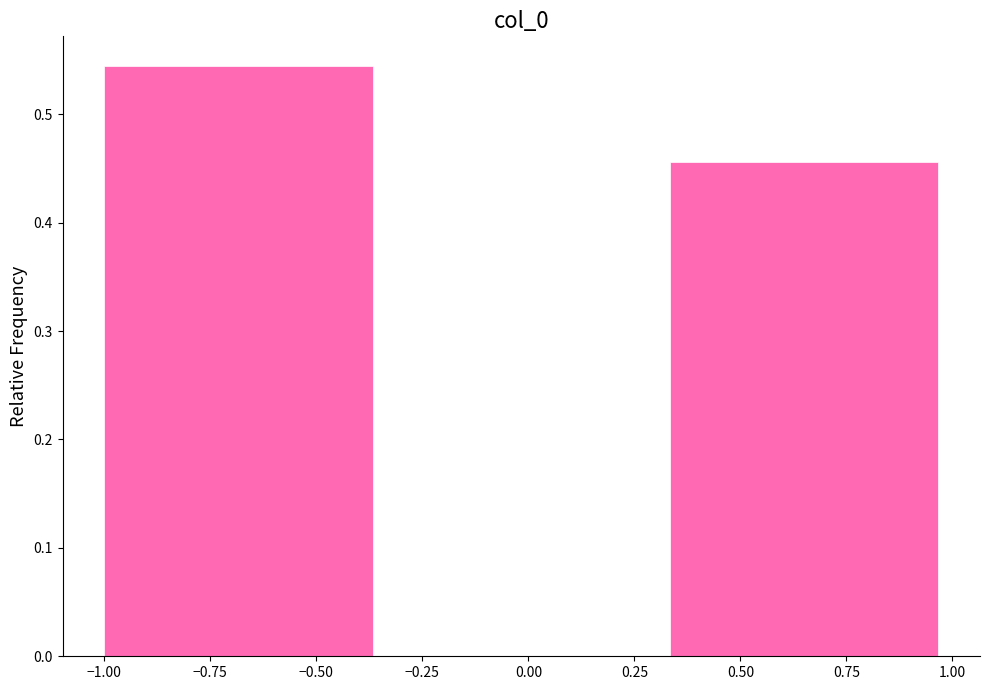

Reading left to right, list every bar in this chart as the range it spans on the x-axis followed by its height. Neither the bar edges nor the heights are printed on the chart, so give them approximately, as read against the axes.

-1.00 to -0.35: 0.54
-0.35 to 0.35: 0
0.35 to 1.00: 0.46